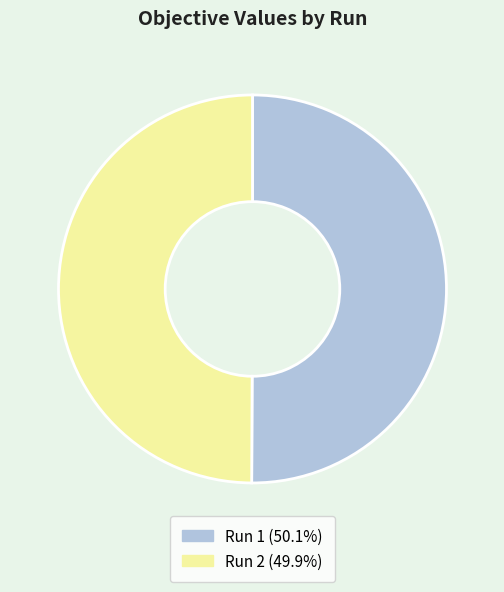

Is the sum of Run 1 and Run 2 greater than half?

Yes